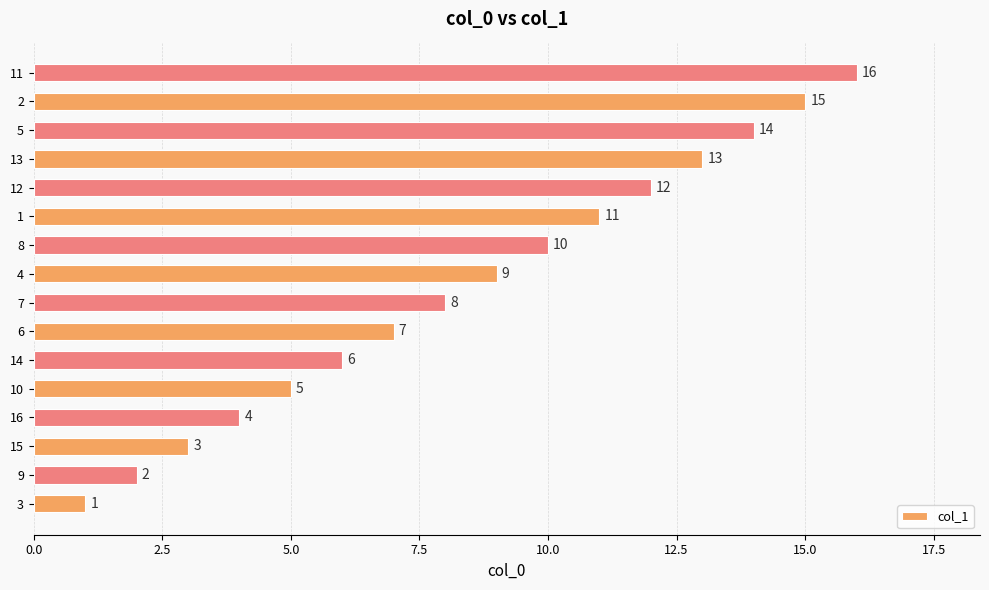

At which label is the value closest to 8?

7